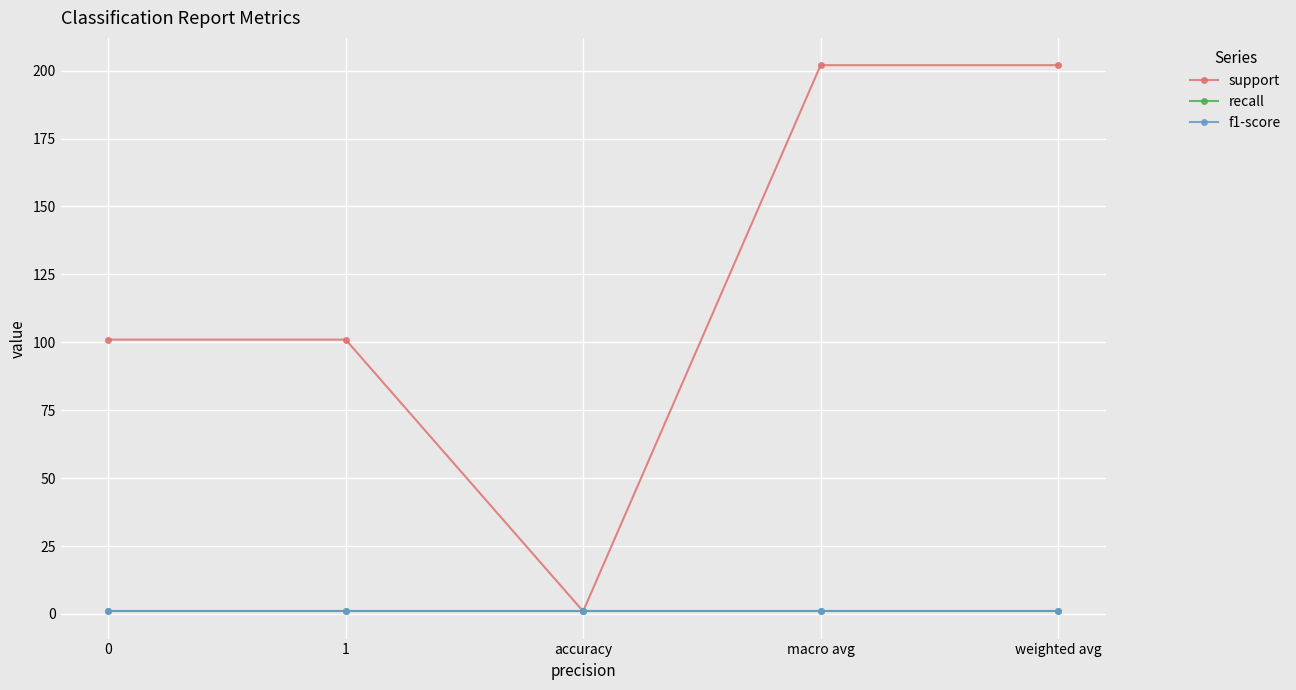

Does the chart have visible grid lines?

Yes